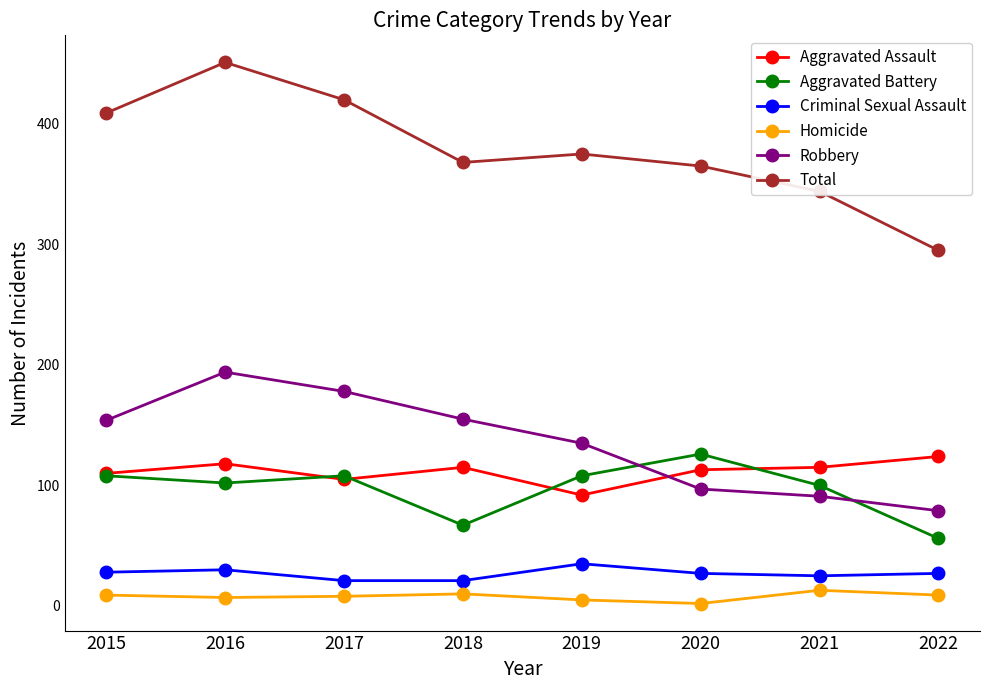

True or false: Homicide and Total cross at least once.

False